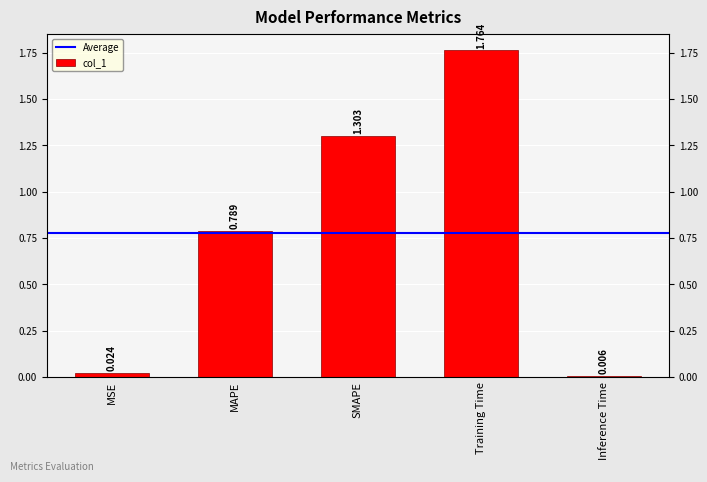

What is the difference between the second highest and second lowest values?

1.3